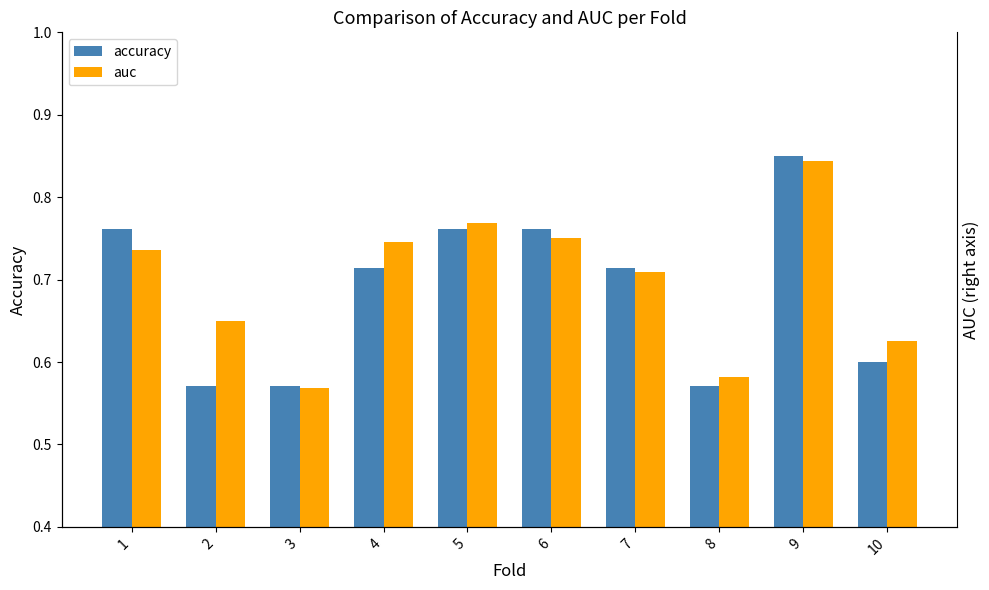

Is the value of auc at 6 greater than the value of accuracy at 9?

No